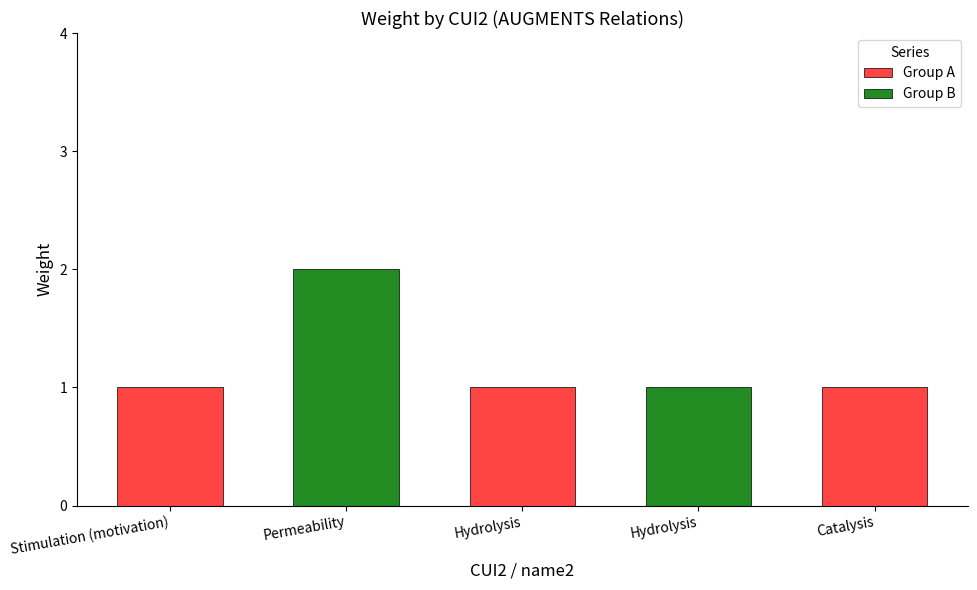

Read the value at C0031164.

2